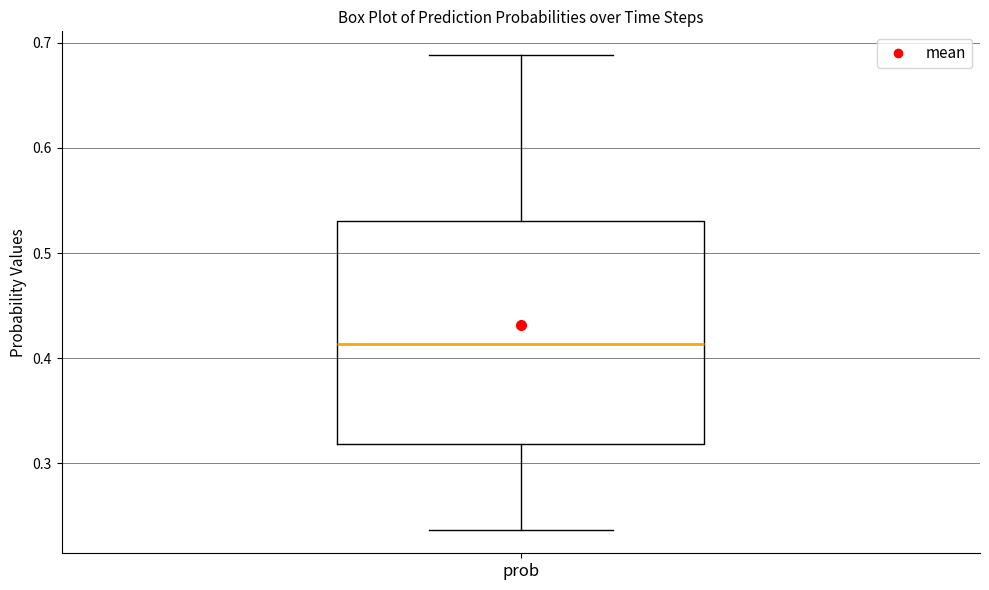

Read this box plot against the y-axis: the position of the median line, the range covered by the box, and the ends of both whiskers. The values are not printed on the chart, so give them approximately, as read against the axis.

median 0.41, box 0.32 to 0.53, whiskers 0.24 to 0.69